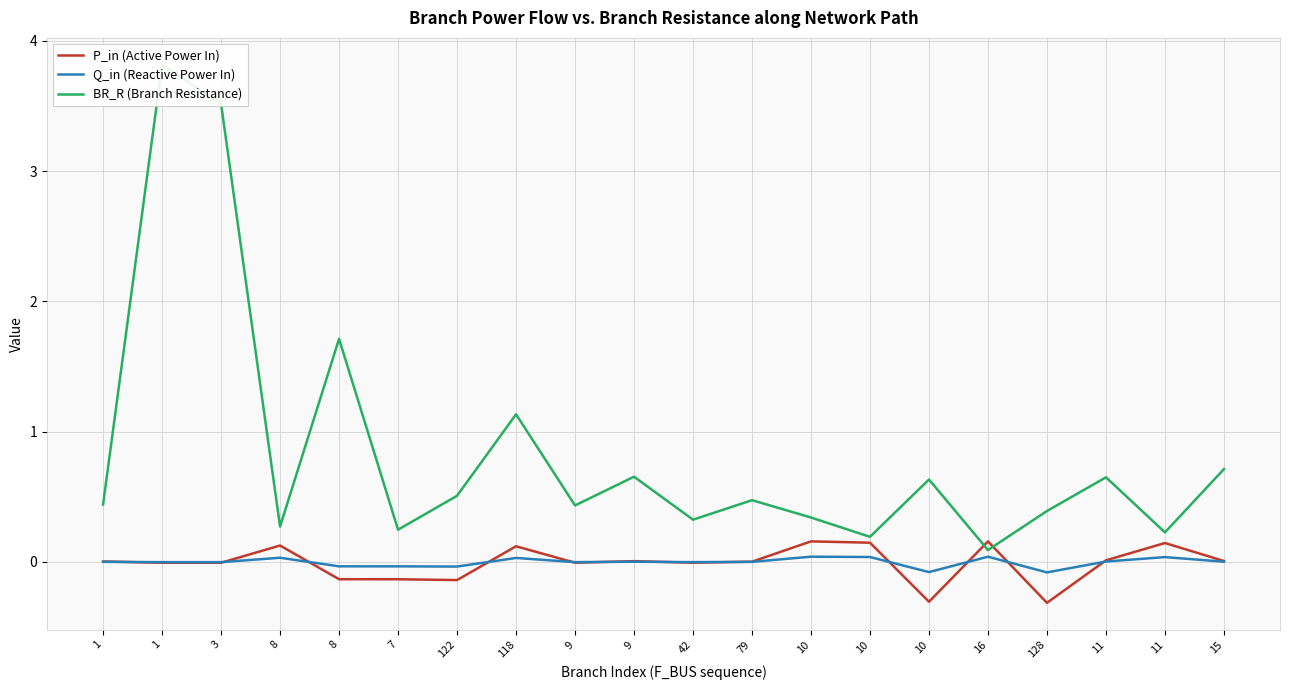

How many values in the Q_in (Reactive Power In) series exceed 0?

11